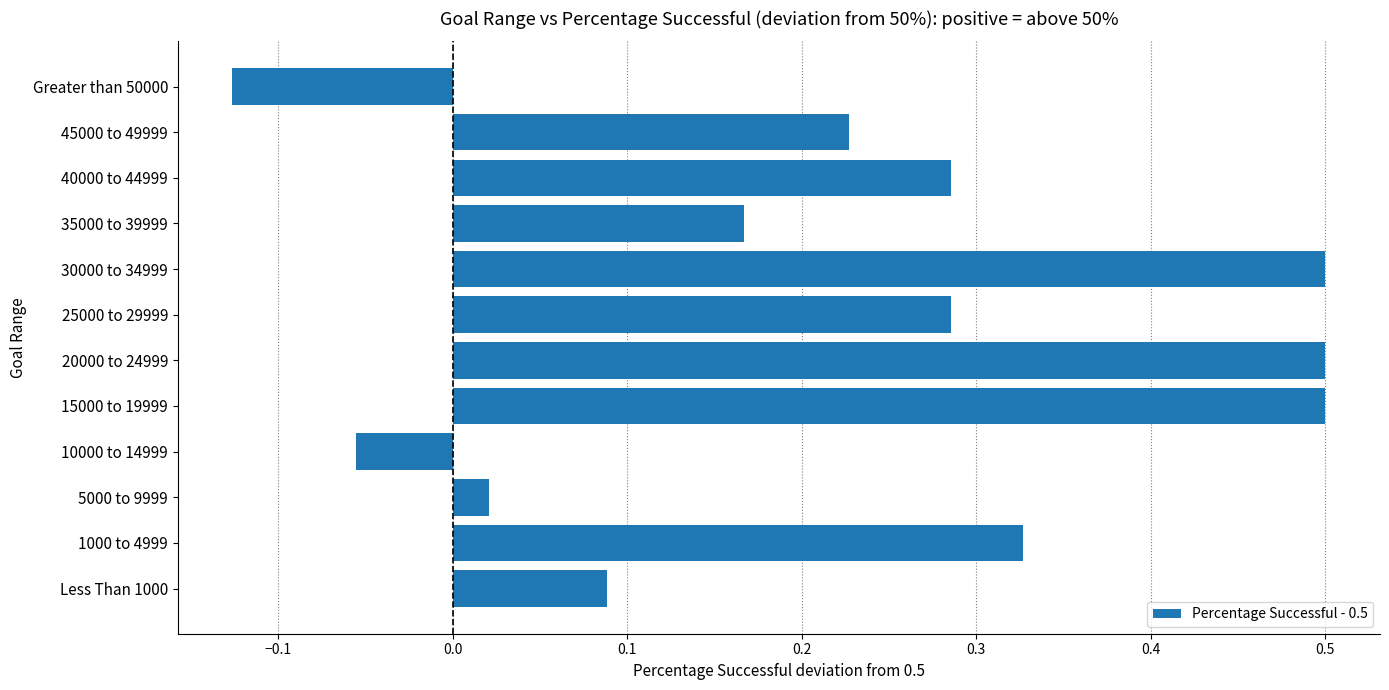

At which category does the chart reach its minimum across all series?

Greater than 50000